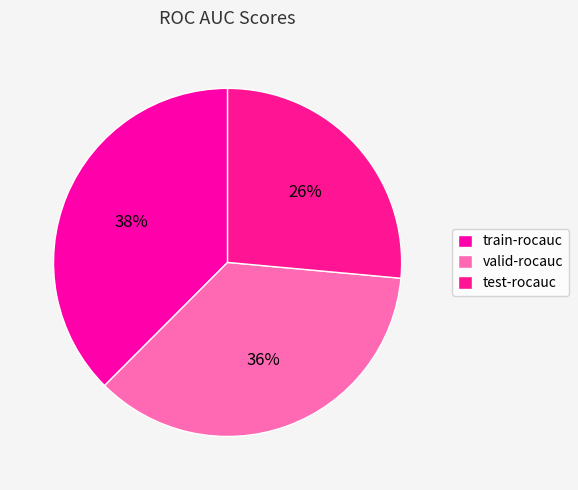

Rank the categories by value from lowest to highest.

test-rocauc, valid-rocauc, train-rocauc